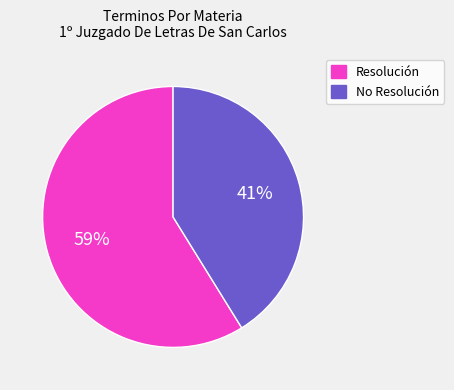

How many slices are in this pie chart?

2